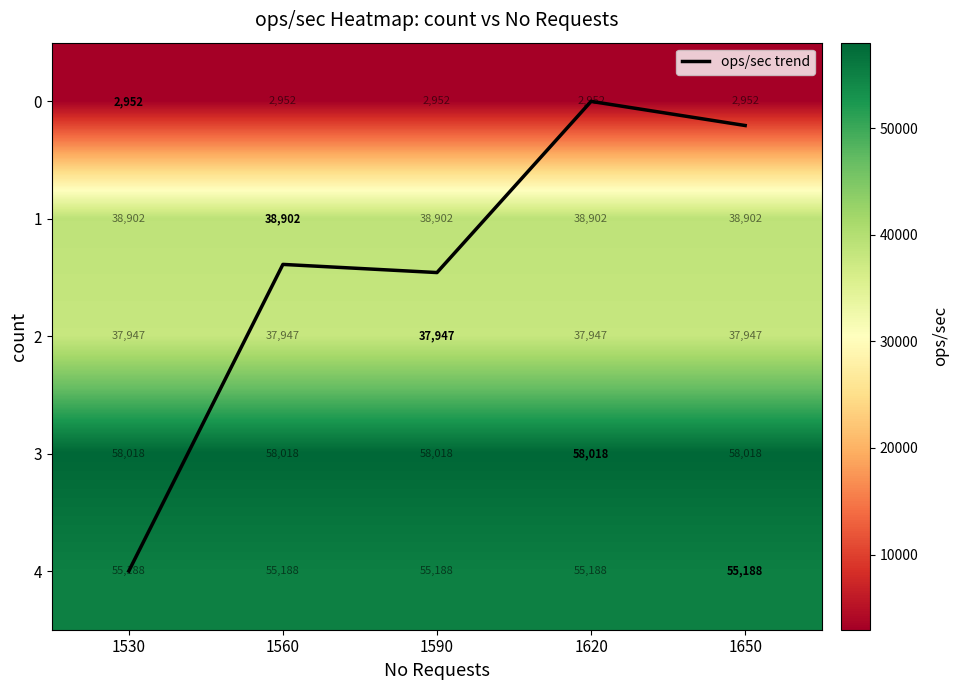

Is it true that ops/sec trend equals 4.0 at 1530?

True